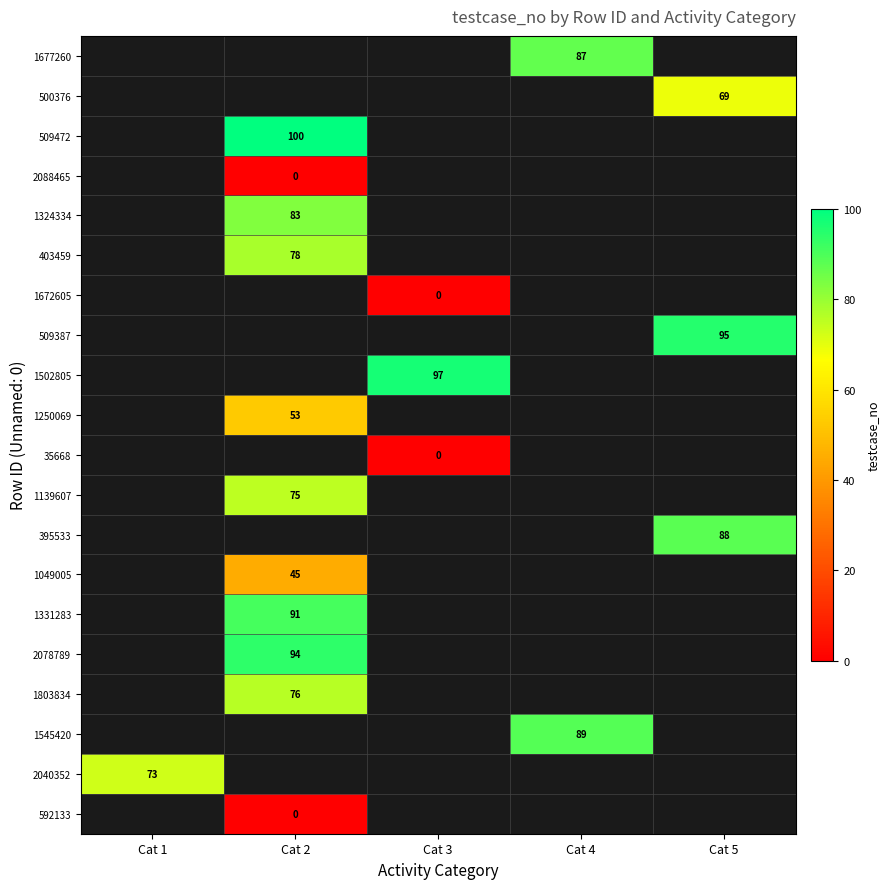

Is the value of 395533 at Cat 5 greater than the value of 403459 at Cat 2?

Yes